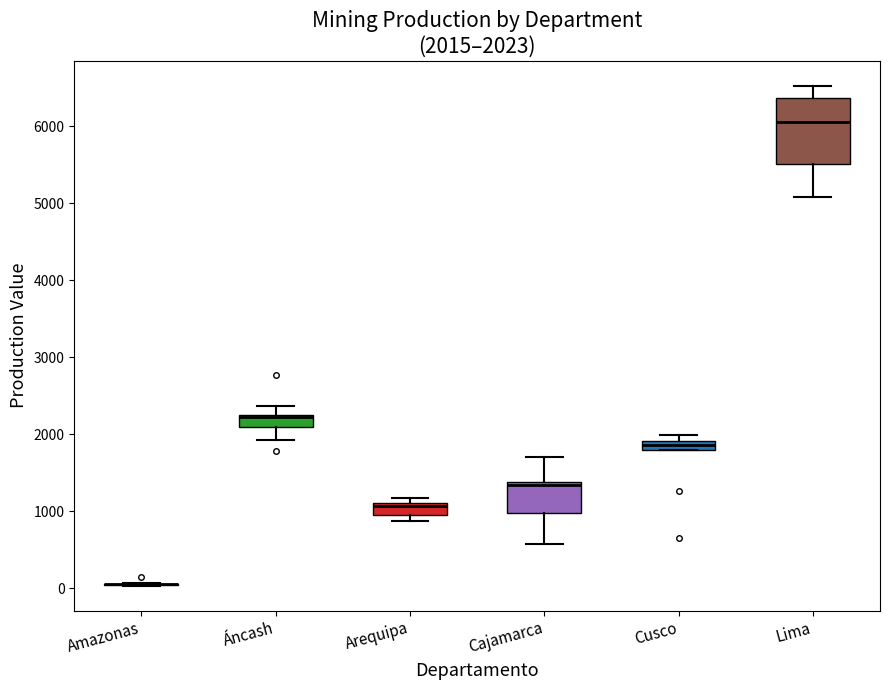

Comparing the boxes themselves (not the whiskers), which one is the tallest?

Lima